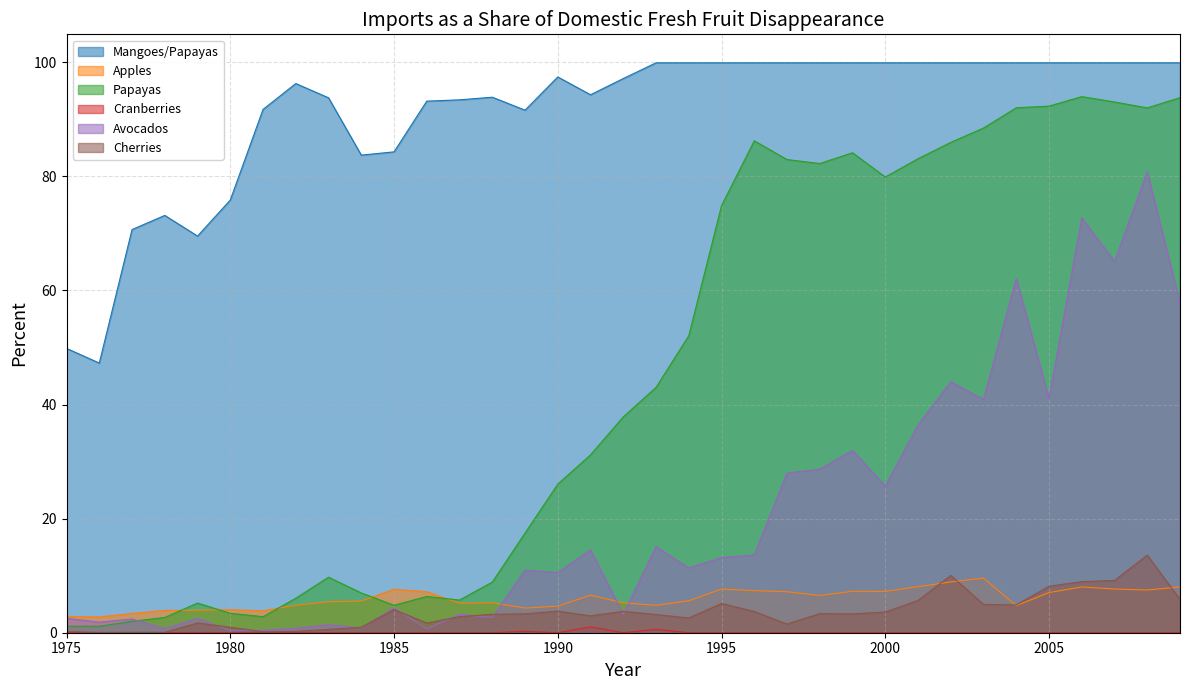

Where does the Apples series first go above 5?

1983